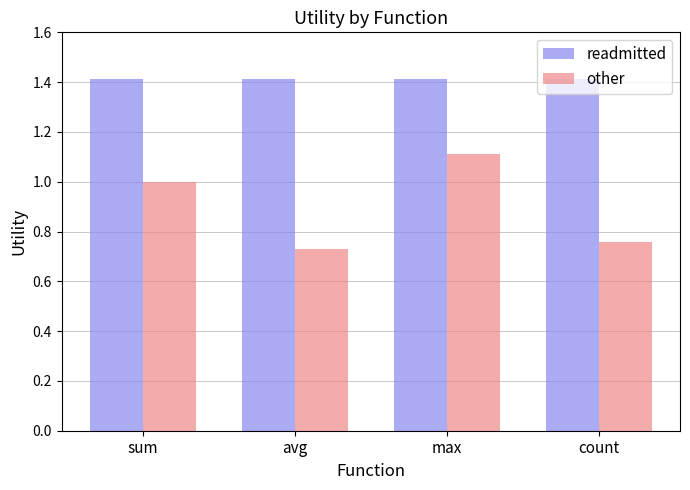

What is the difference between the other values at sum and avg?

0.3